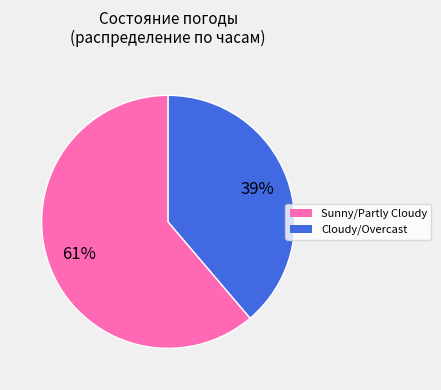

Is there any slice that represents more than half of the pie?

Yes